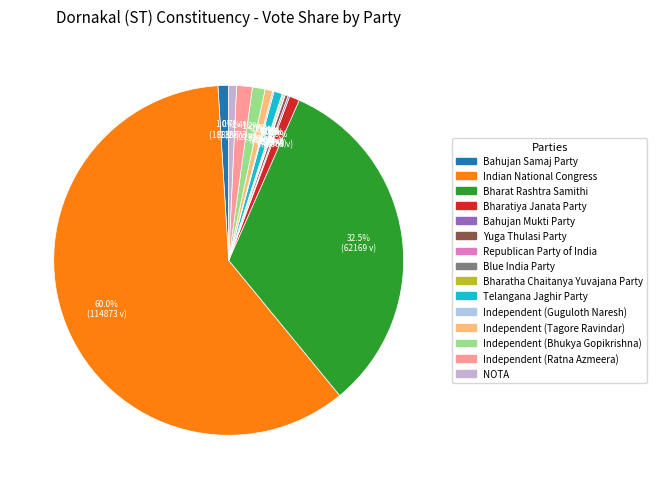

Is it true that Indian National Congress is 67% of the pie?

False